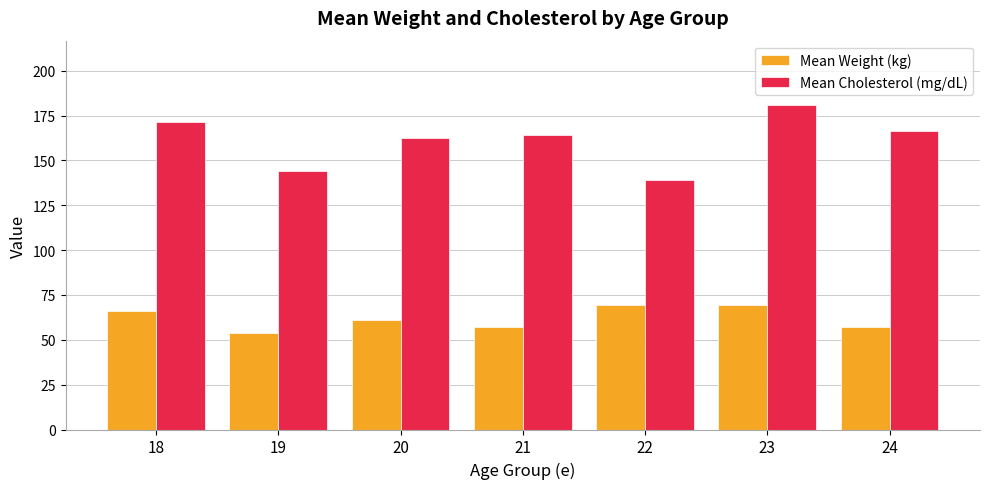

Rank the series by their average value, from highest to lowest.

Mean Cholesterol (mg/dL), Mean Weight (kg)